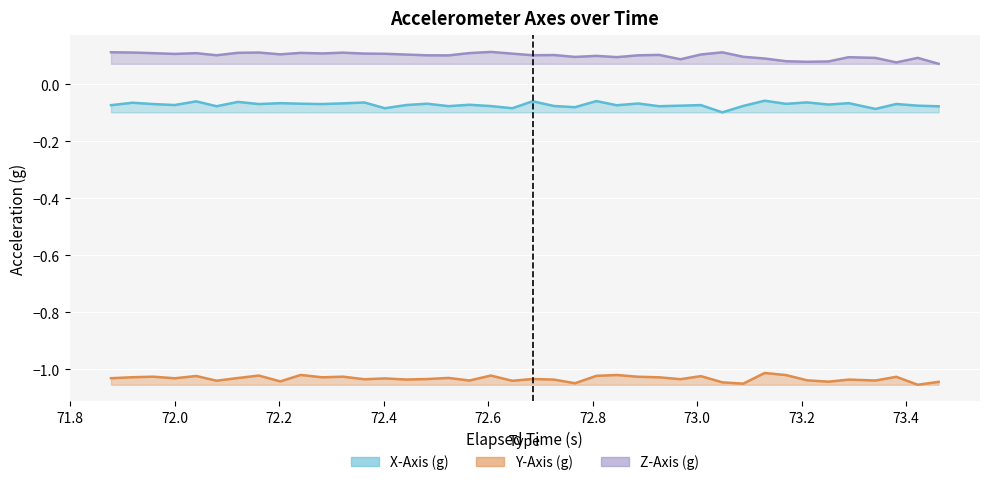

Count the number of data series in this chart.

3